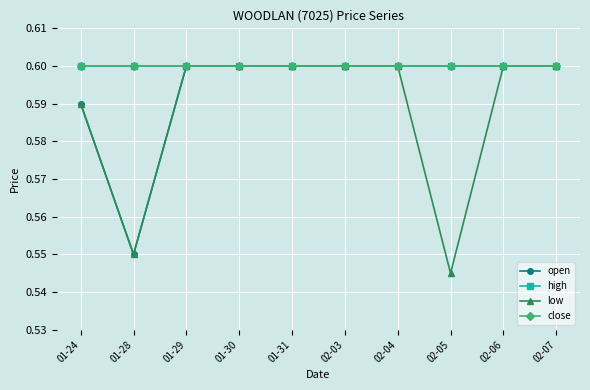

True or false: high has more than 1 points higher than both neighbors.

False